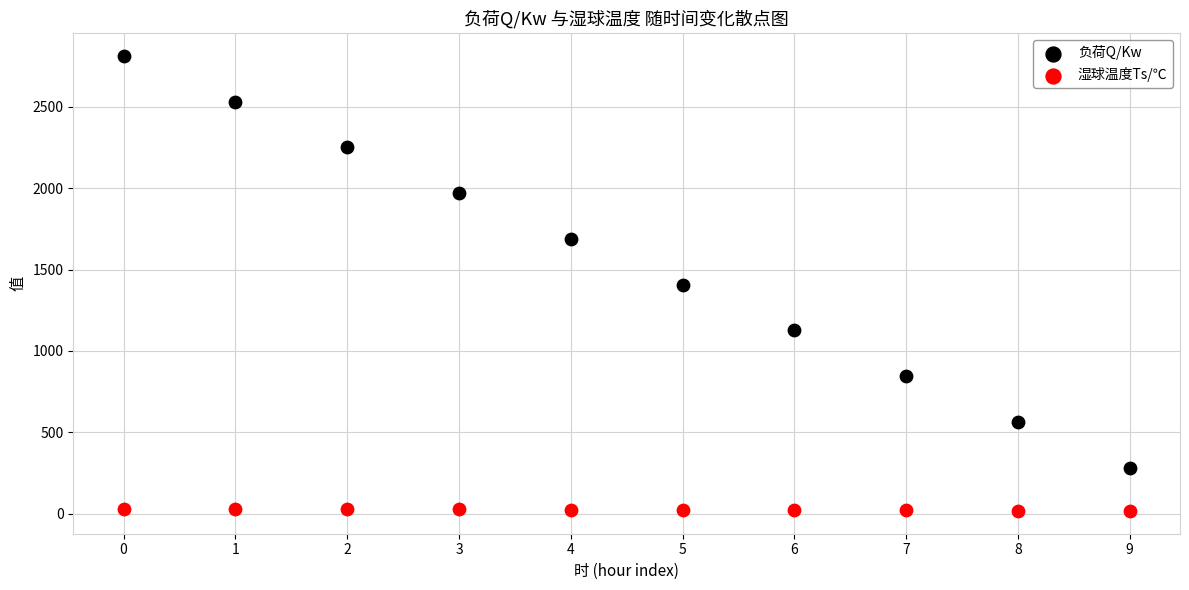

Which series reaches the minimum Y coordinate?

湿球温度Ts/℃